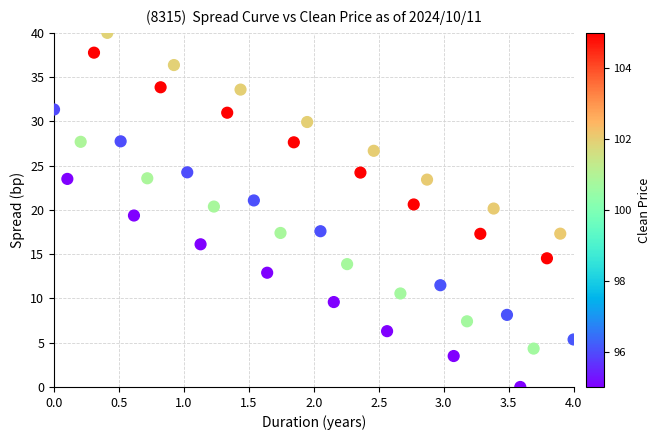

What is the range of Y values (max minus min)?

40.0